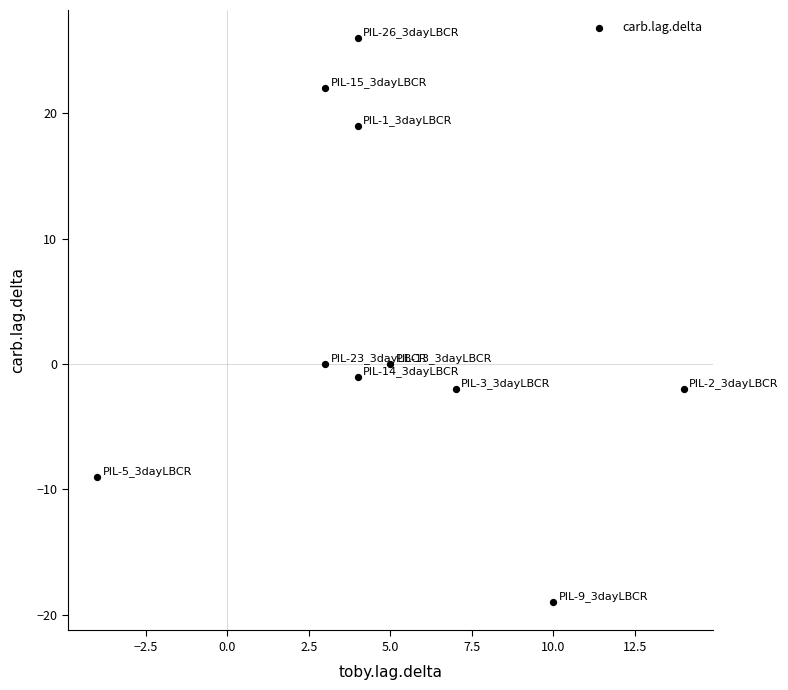

What is the average X value?

5